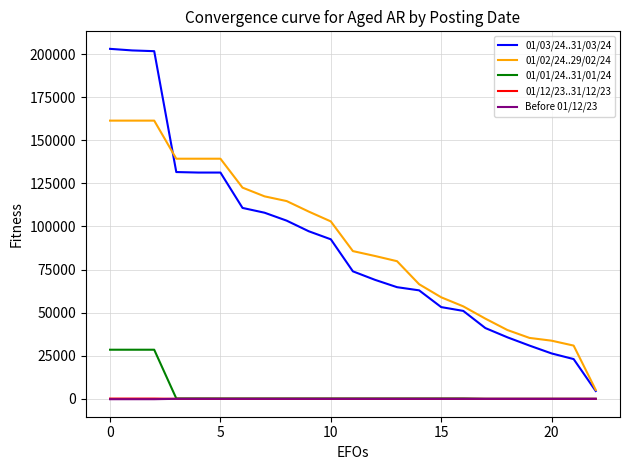

How many categories are shown in the chart?

23